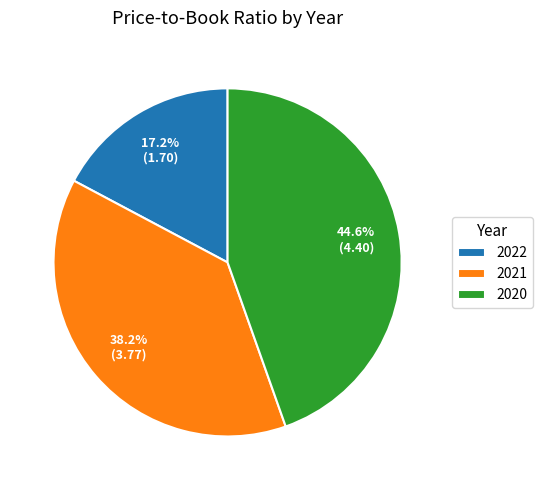

To the nearest percent, what is the difference between the largest and smallest slice percentages?

27%